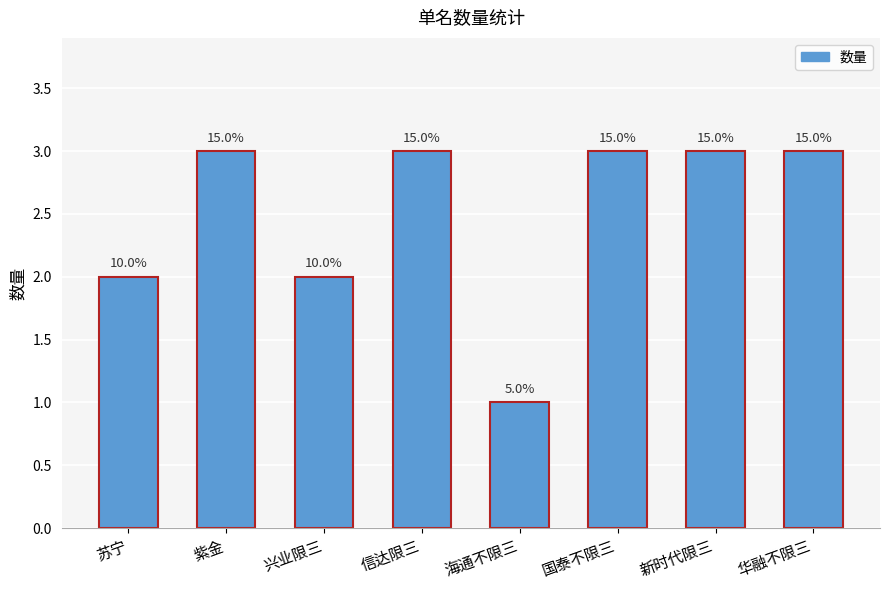

The chart shows a value of 3 at 国泰不限三. True or false?

True